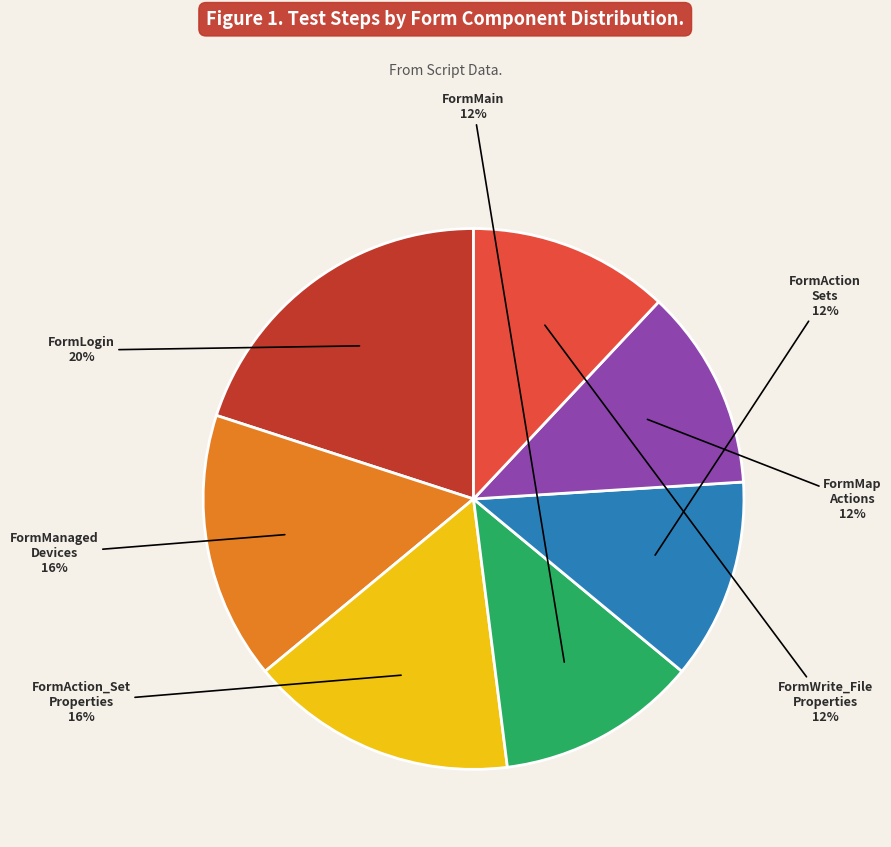

Which has a higher value, FormManaged Devices or FormWrite_File Properties?

FormManaged Devices